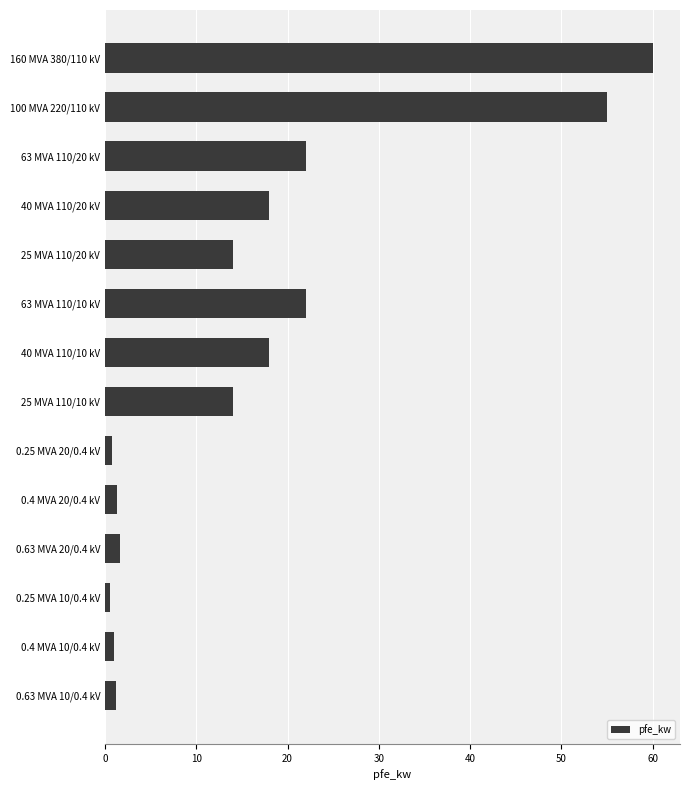

True or false: the data shows 8.6 at 40 MVA 110/20 kV.

False